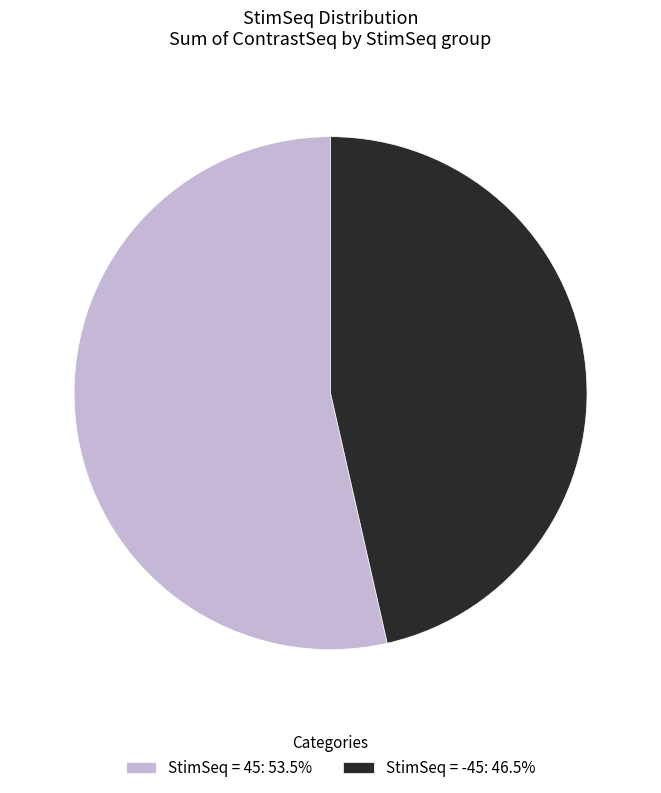

Does any single category account for the majority?

Yes